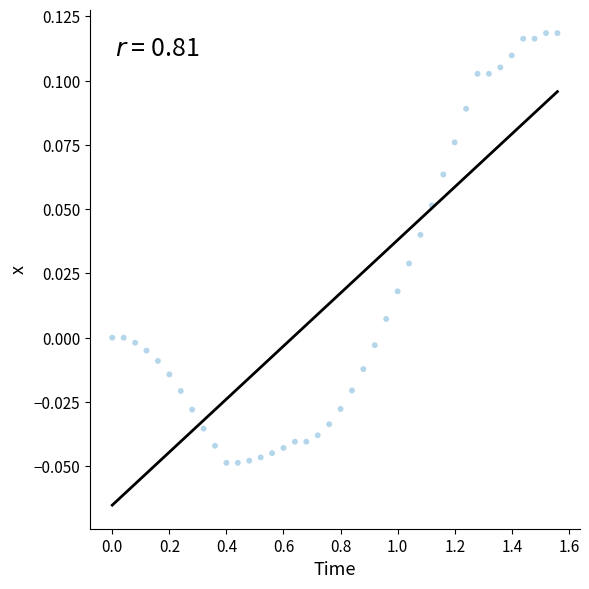

What is the range of X values (max minus min)?

1.6